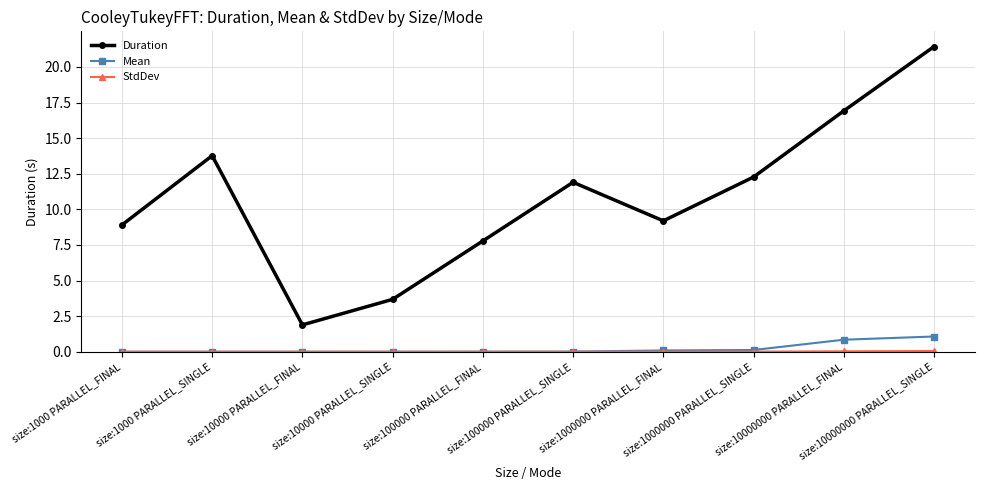

Which series has the largest total across all categories?

Duration